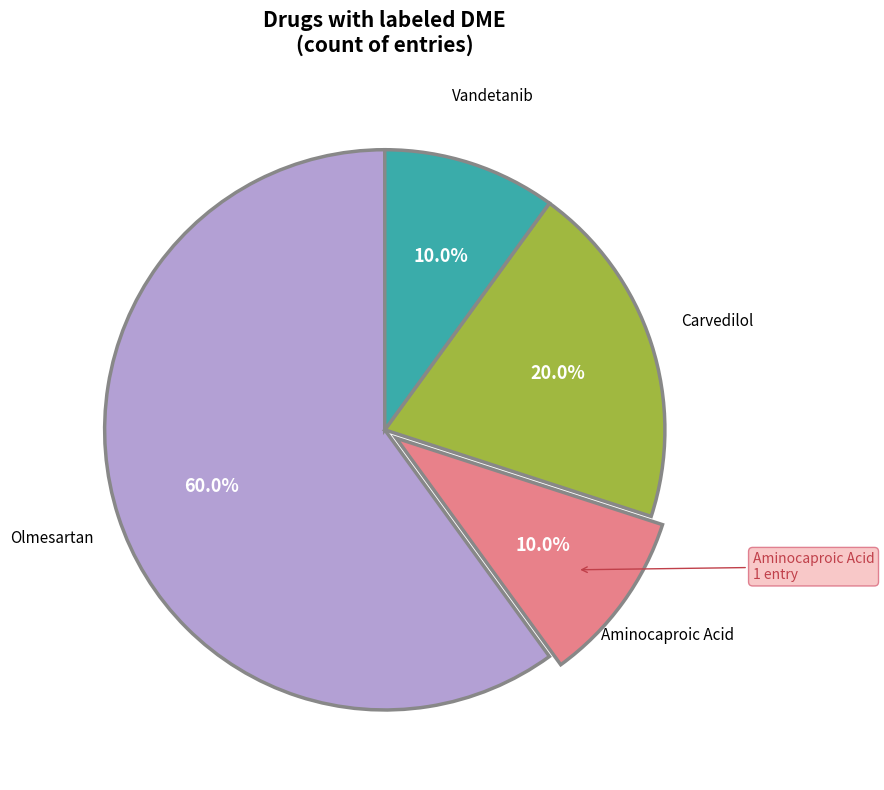

How many slices are in this pie chart?

4